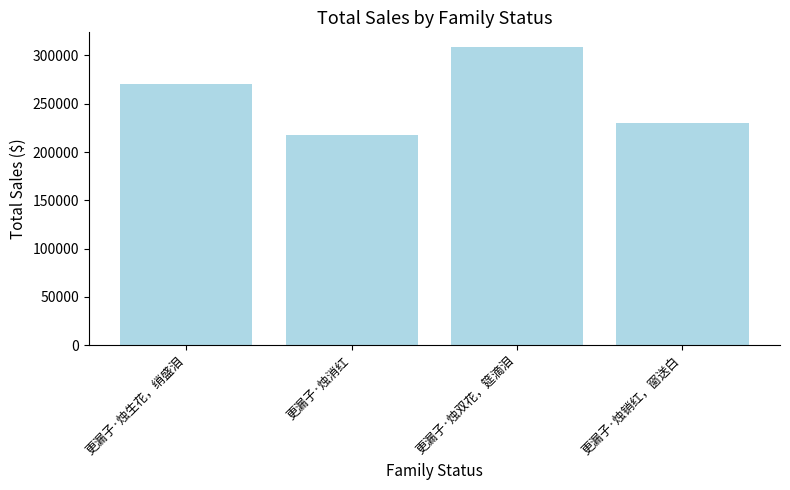

What is the value of the 2nd bar from the left?

217528